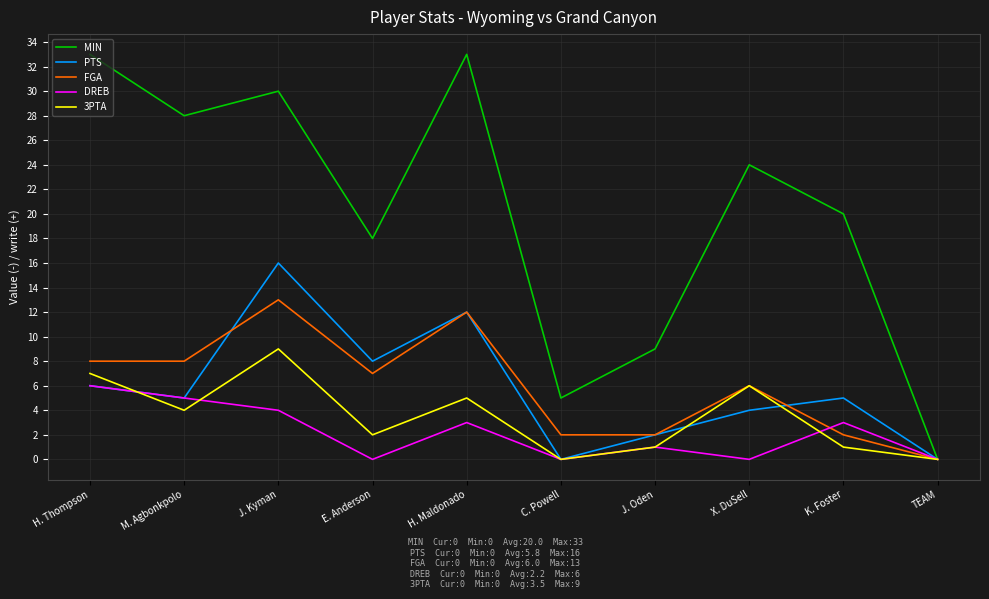

Which series changed the most between H. Thompson and TEAM?

MIN